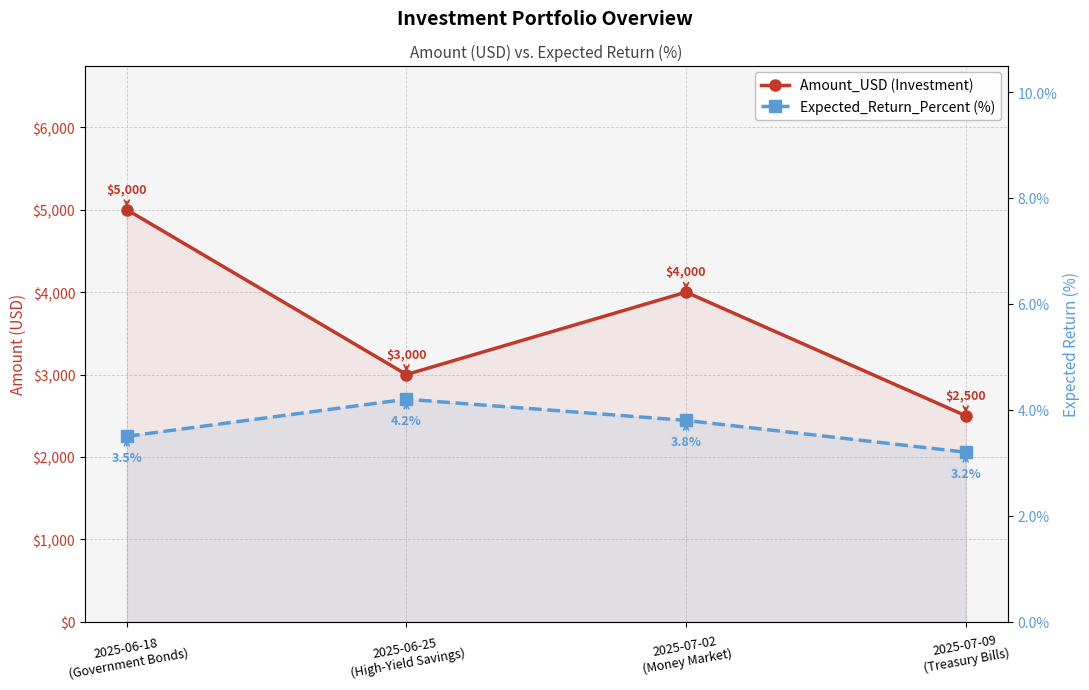

List the labels in order of Amount_USD (Investment) value, smallest first.

2025-07-09
(Treasury Bills), 2025-06-25
(High-Yield Savings), 2025-07-02
(Money Market), 2025-06-18
(Government Bonds)